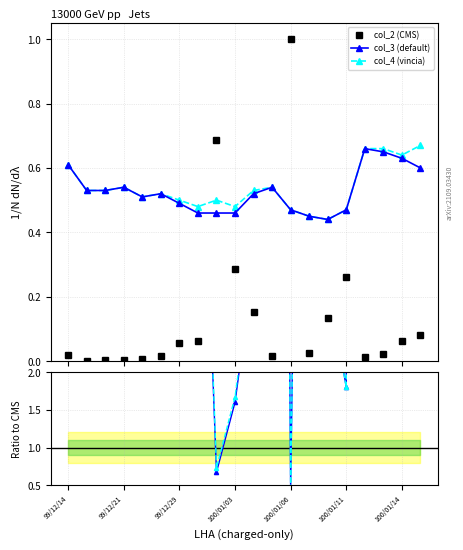

Between 100/01/11 and 100/01/10, which is larger?

100/01/11